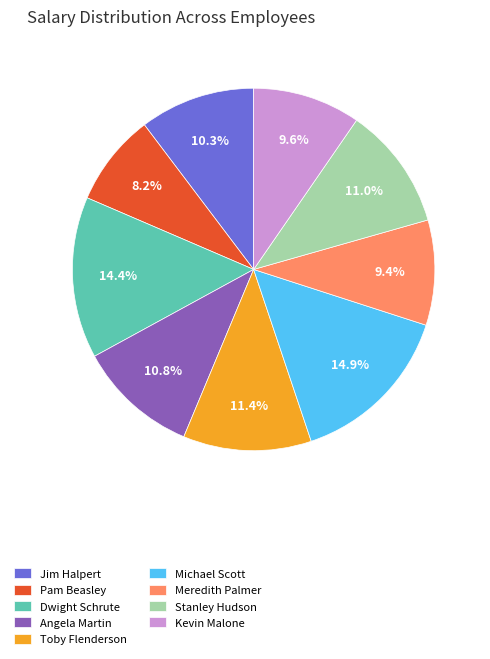

Is the sum of Michael Scott and Pam Beasley greater than half?

No